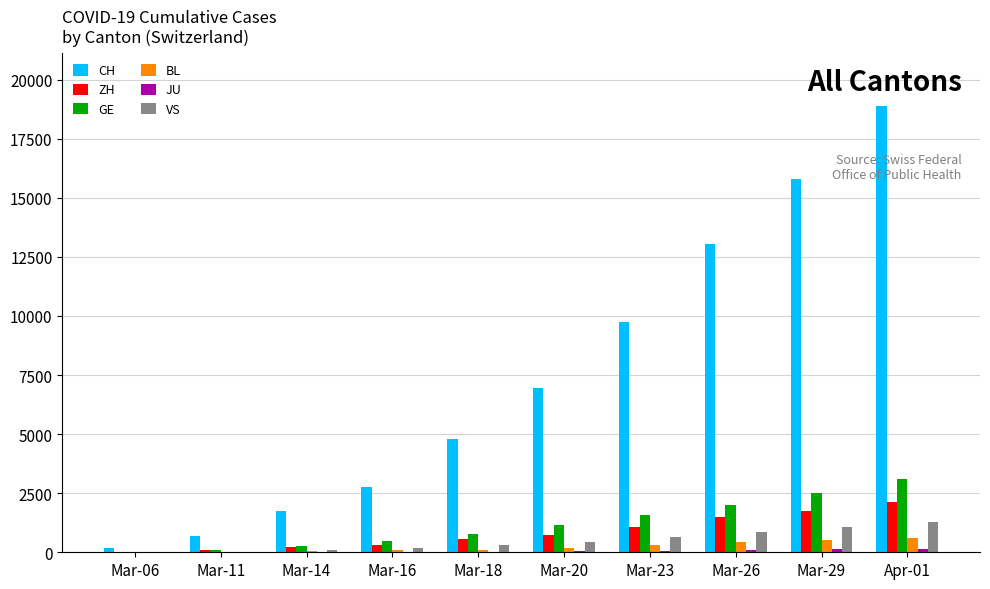

Read the GE value at Apr-01, to the nearest 100.

3100